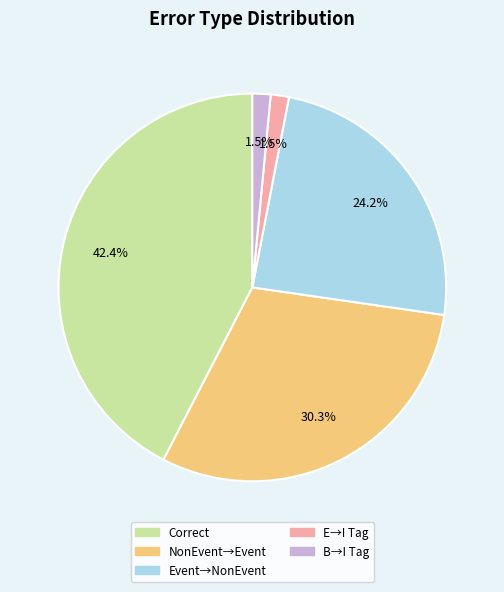

Is there any slice that represents more than half of the pie?

No